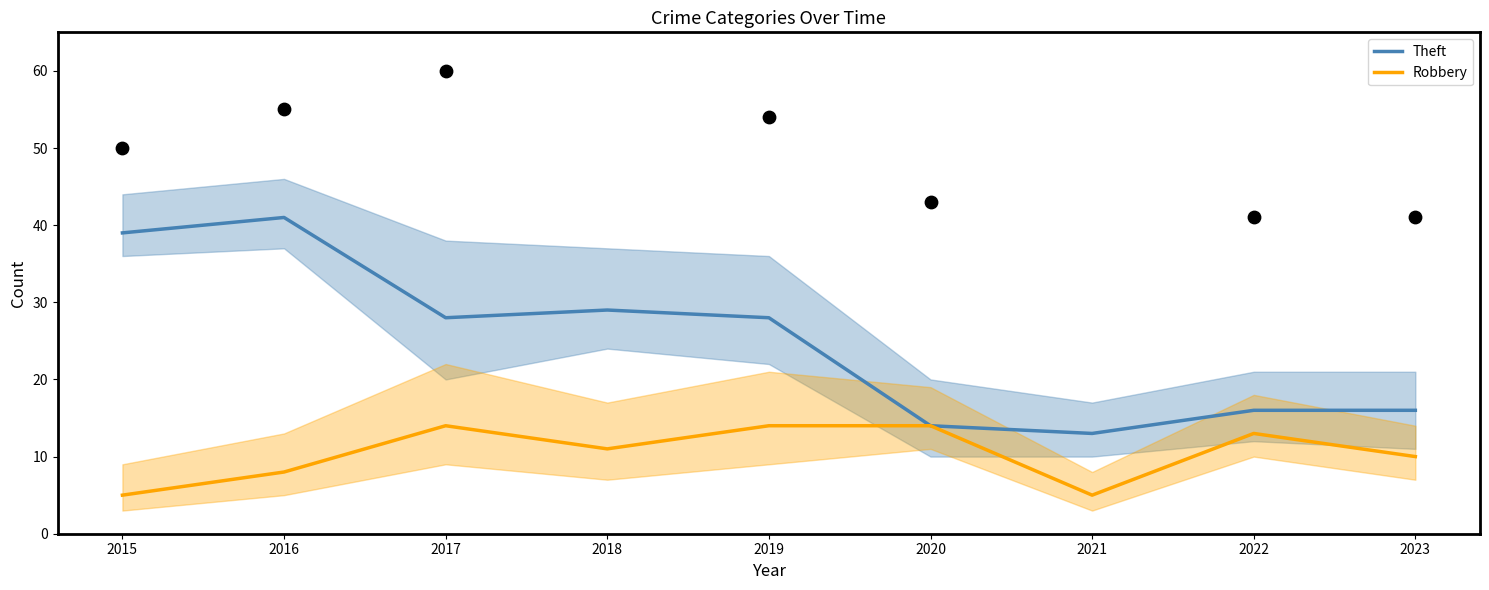

What are all the series names shown in the legend?

Theft, Robbery